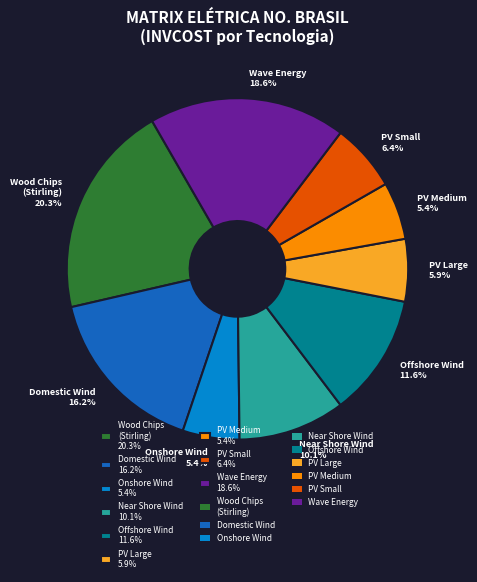

What is the ratio of the value at Offshore Wind 11.6% to the value at PV Medium 5.4%?

2.1